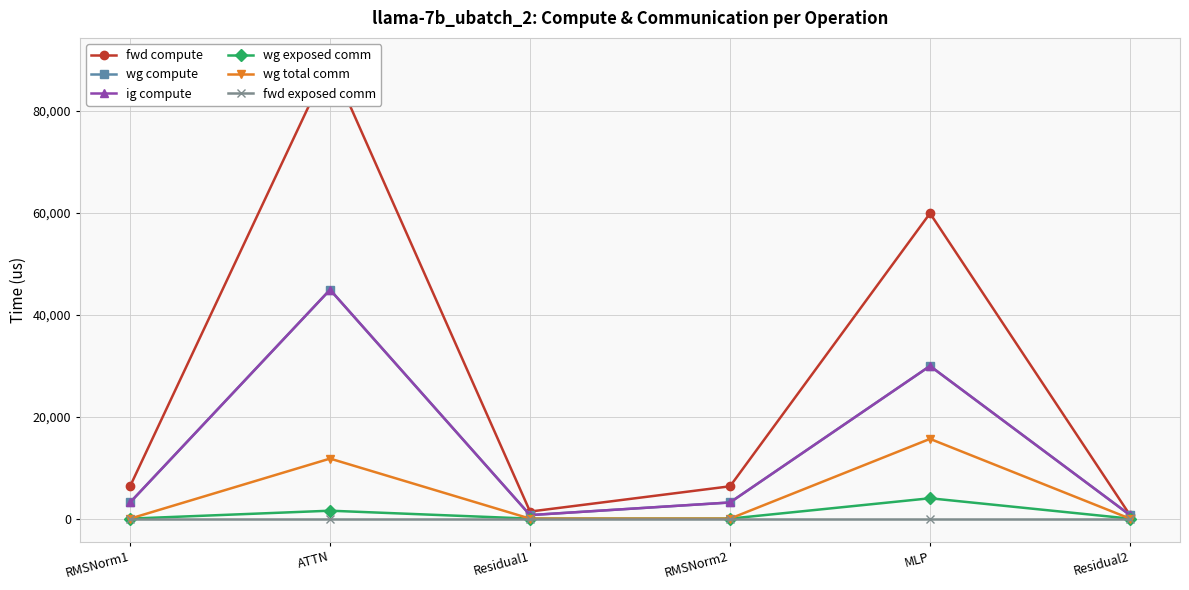

Does the chart display data point markers on the line(s)?

Yes